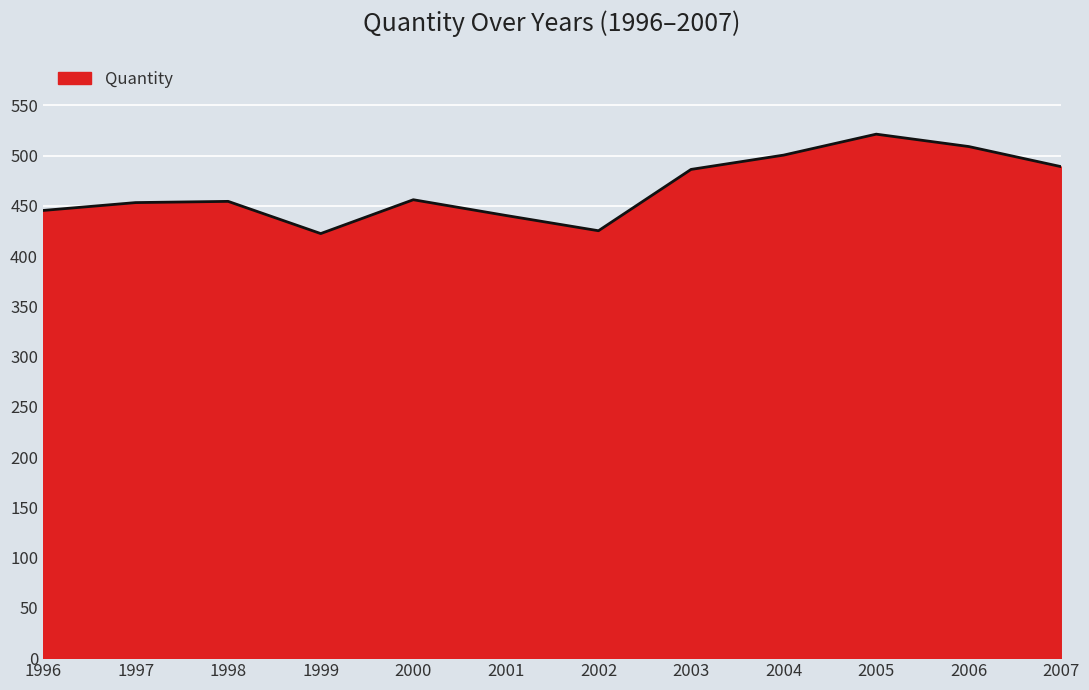

Where is the first local minimum?

1999